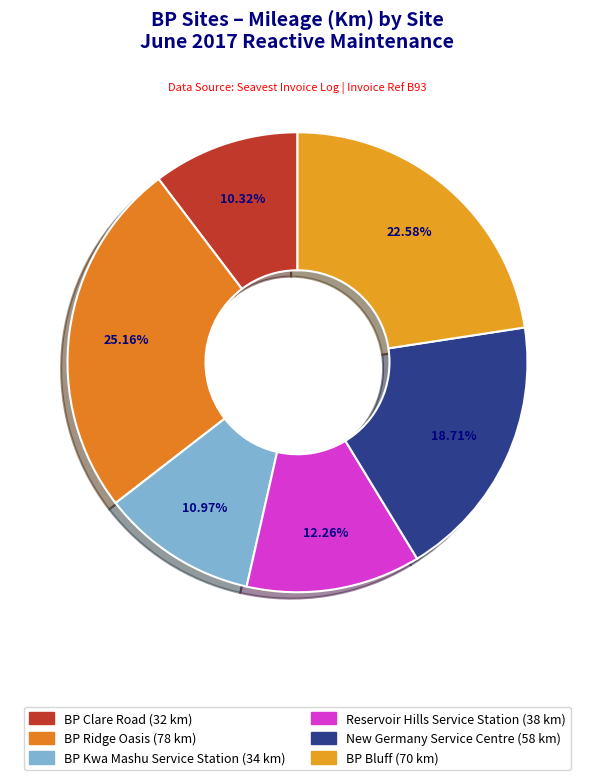

Is it true that BP Clare Road is 10% of the pie?

True